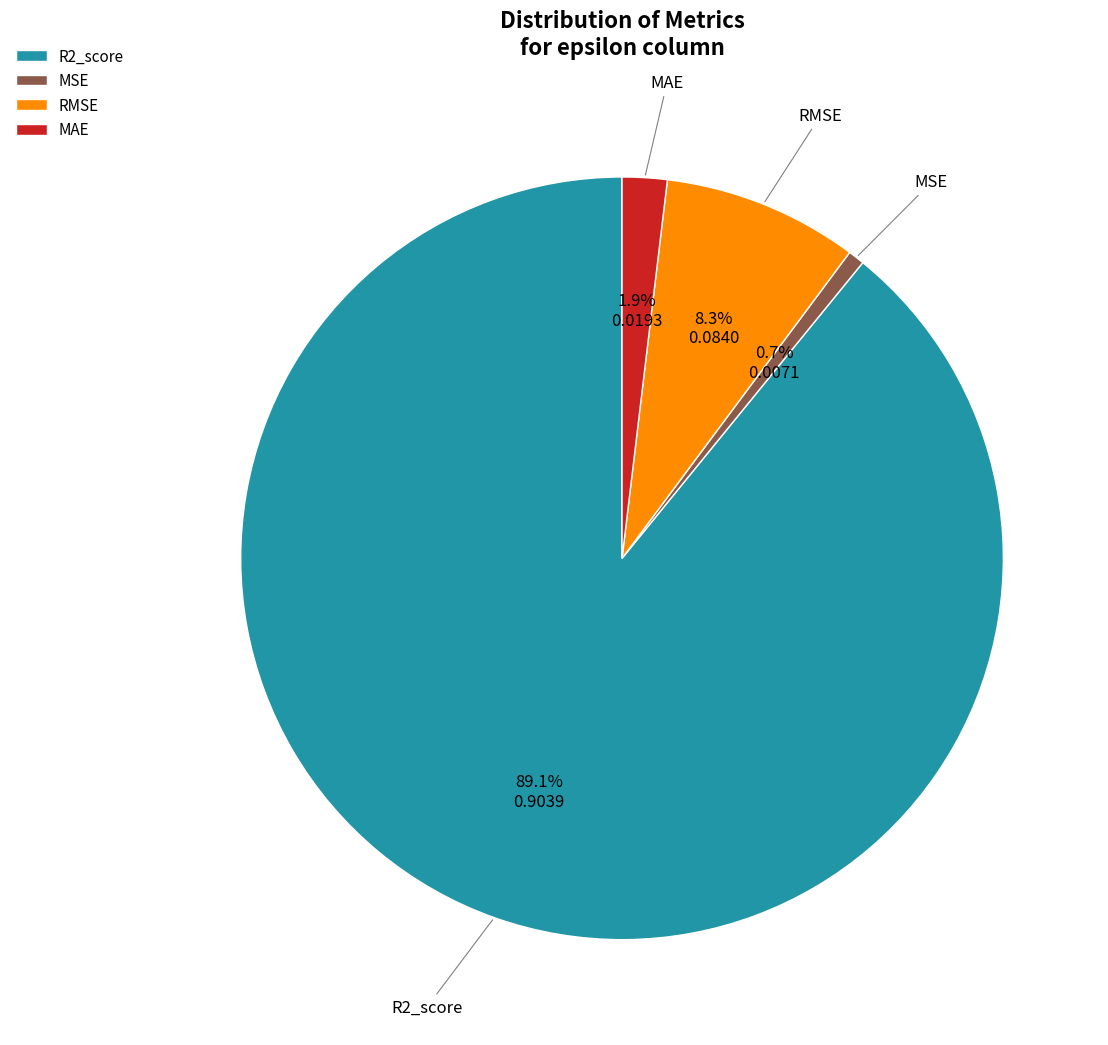

Which category has the smallest portion of the pie?

MSE